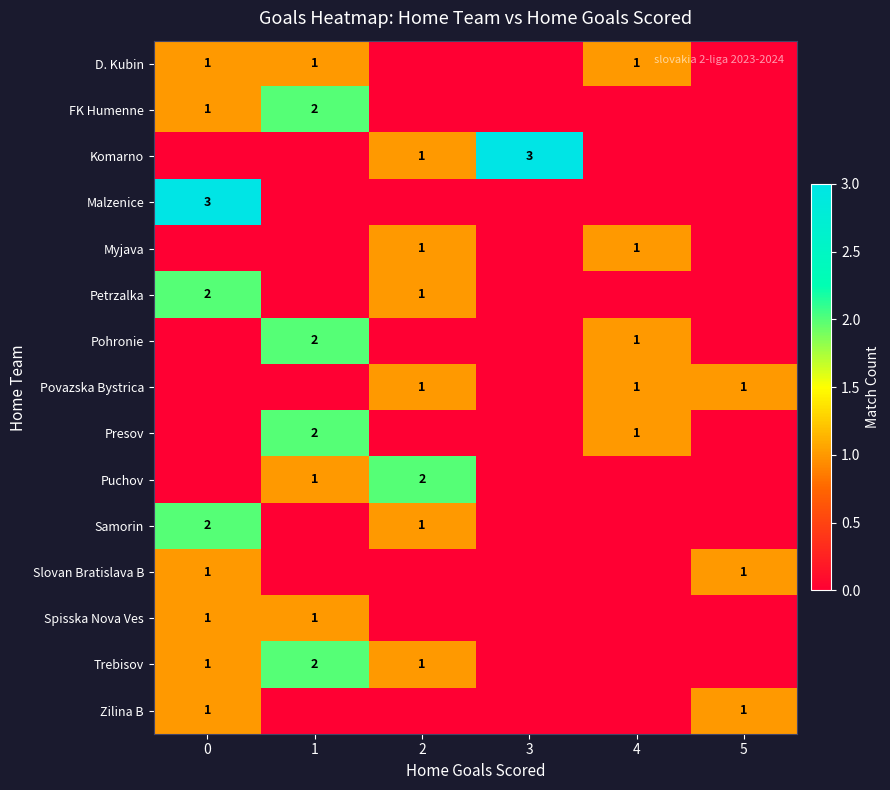

Is it true that D. Kubin equals 0 at 1?

False